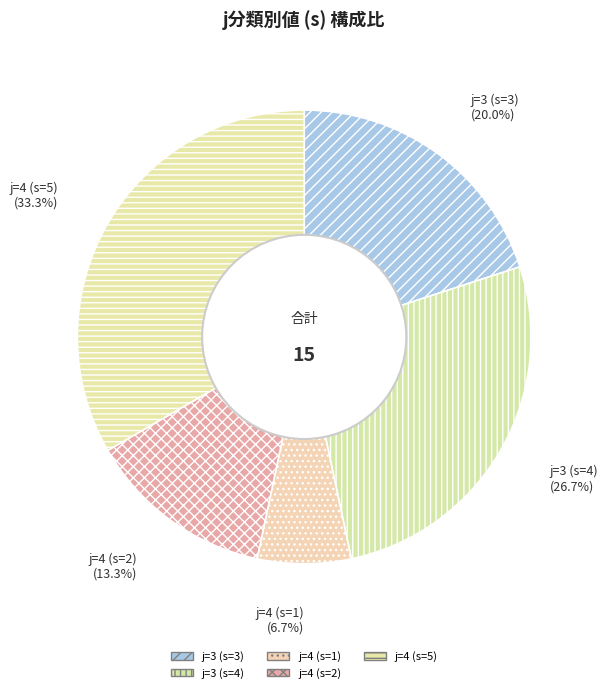

What is the ratio of the value at j=3 (s=4) to the value at j=4 (s=5)?

0.8